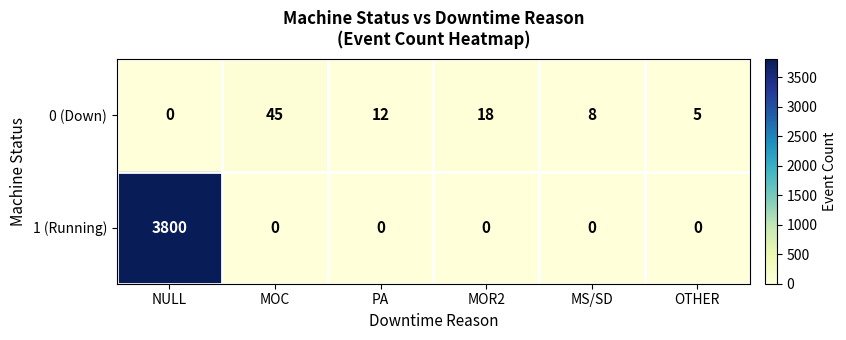

Reading right to left, extract all data points from this chart.

0 (Down): OTHER=5	MS/SD=8	MOR2=18	PA=12	MOC=45	NULL=0
1 (Running): OTHER=0	MS/SD=0	MOR2=0	PA=0	MOC=0	NULL=3800